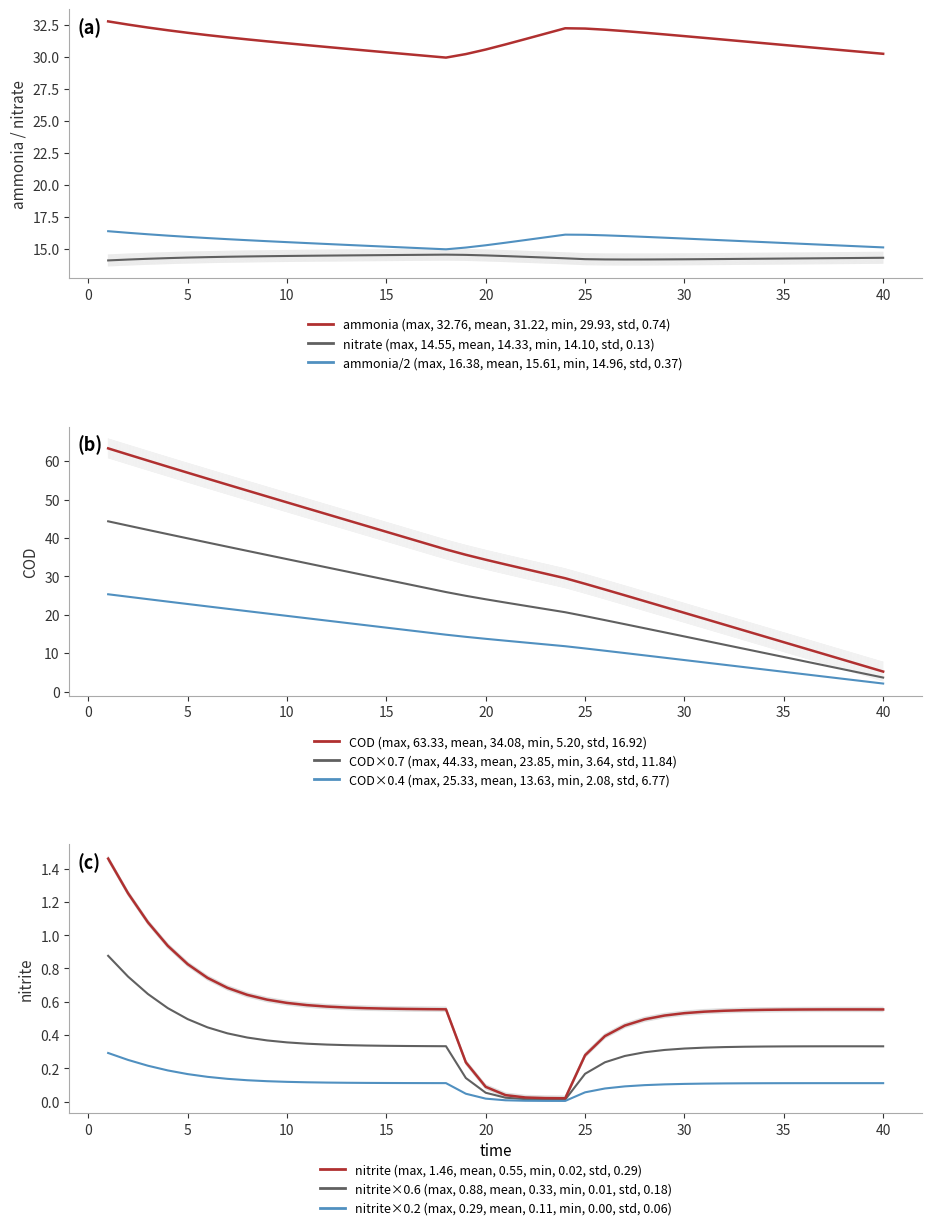

What is the greatest value displayed?

60.8